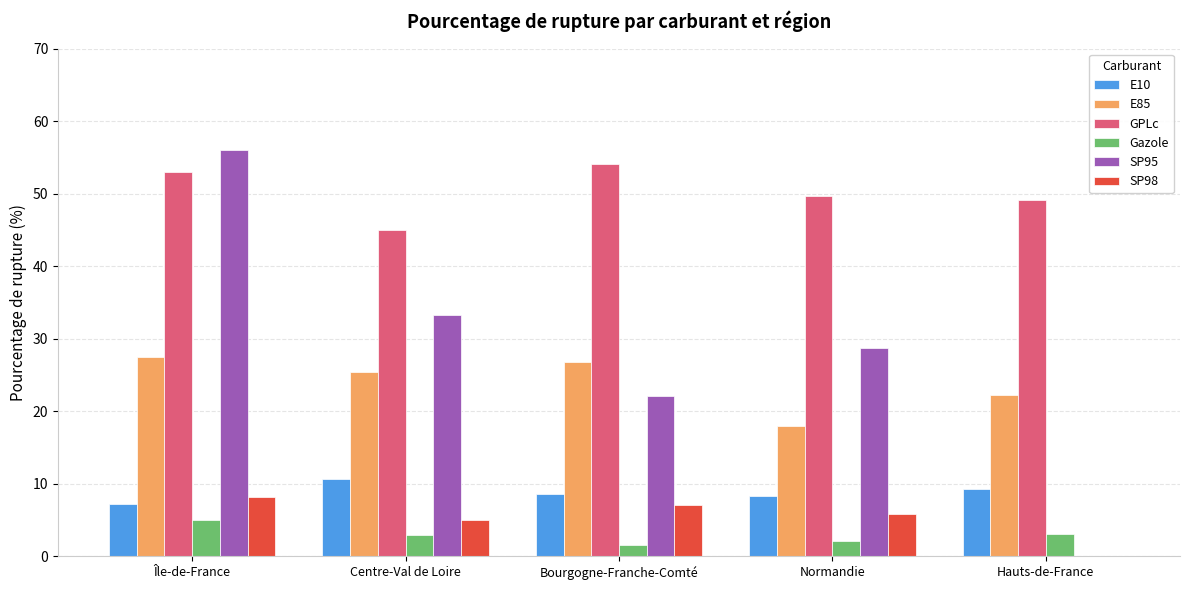

The SP98 series shows 4.6 at Bourgogne-Franche-Comté. True or false?

False